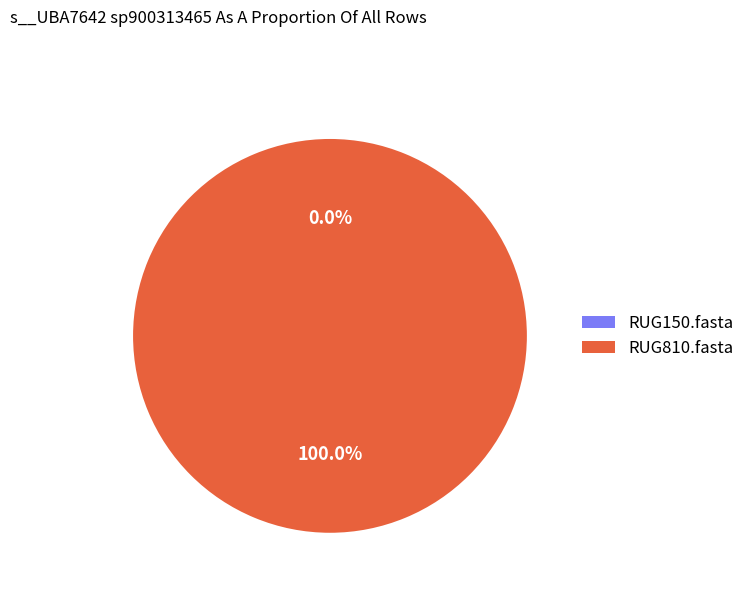

To the nearest percent, what is the combined percentage of RUG150.fasta and RUG810.fasta?

100%